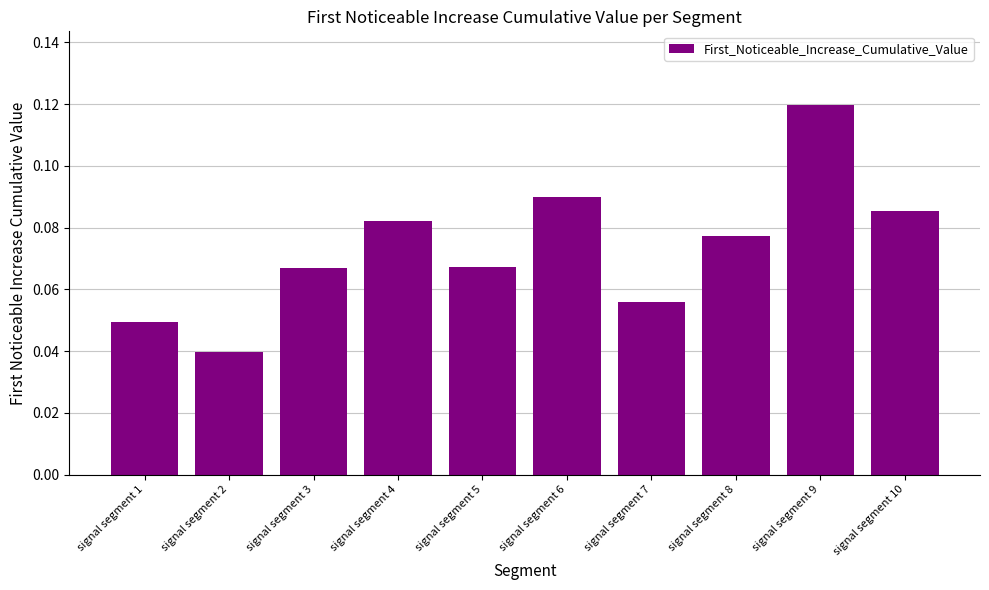

What is the sum of all values?

0.7